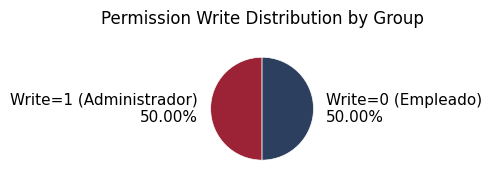

Combined, do Write=1 (Administrador) and Write=0 (Empleado) account for over 50%?

Yes